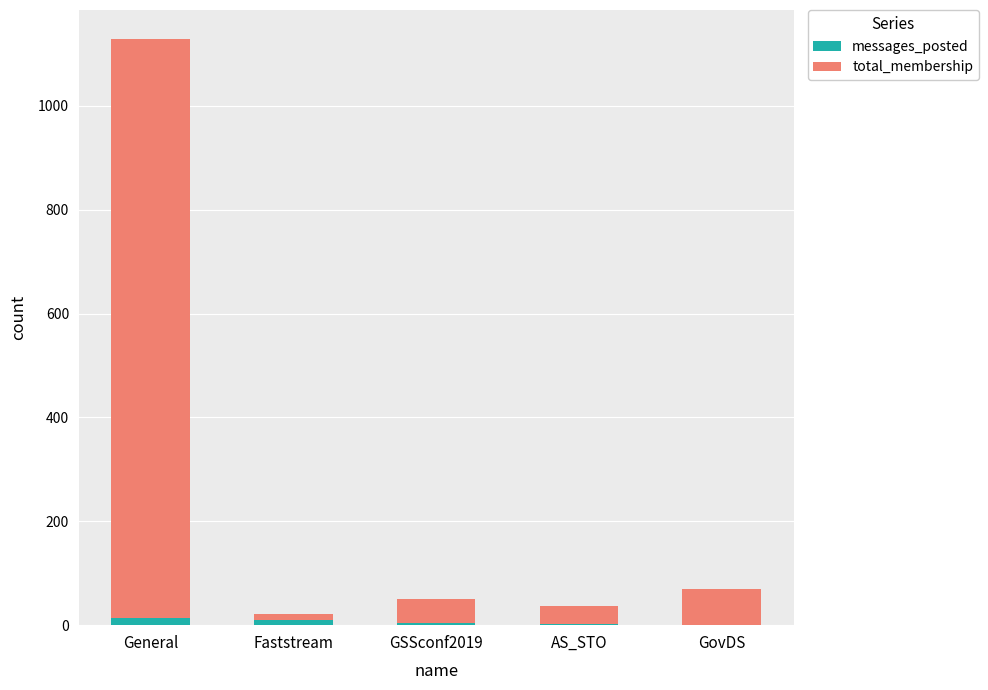

At which category is the sum across all series the highest?

General